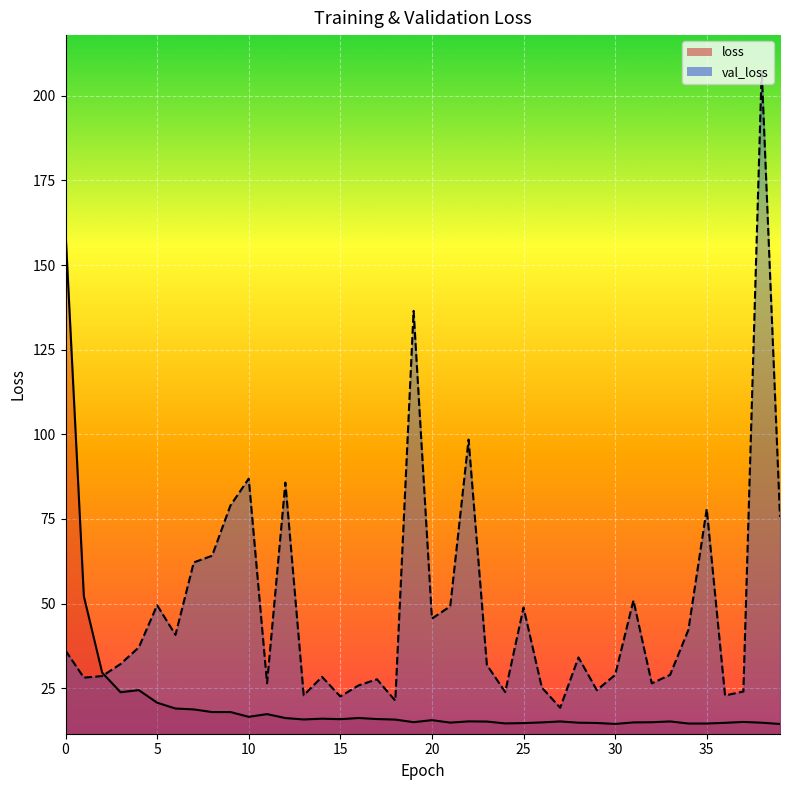

List the series in order of their peak value, lowest first.

loss, val_loss